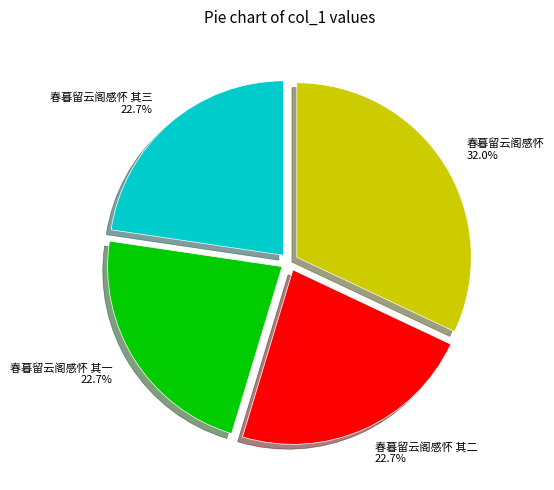

Which category has the biggest portion of the pie?

春暮留云阁感怀